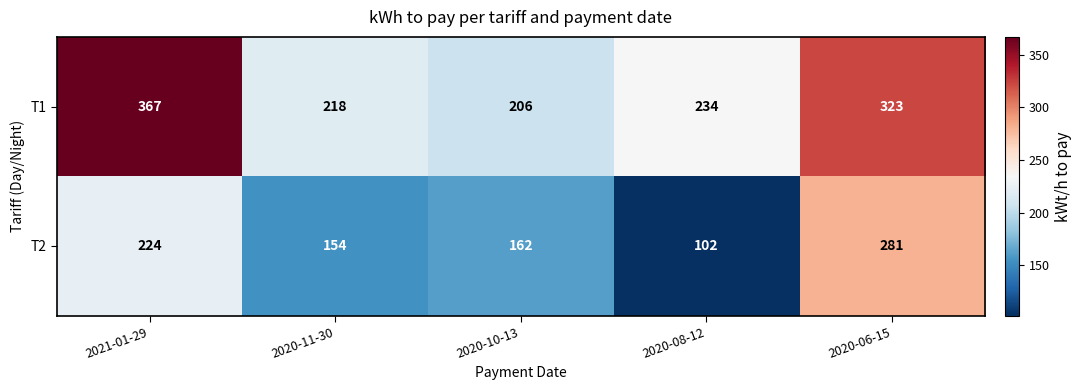

Which category has the highest value across all series?

2021-01-29